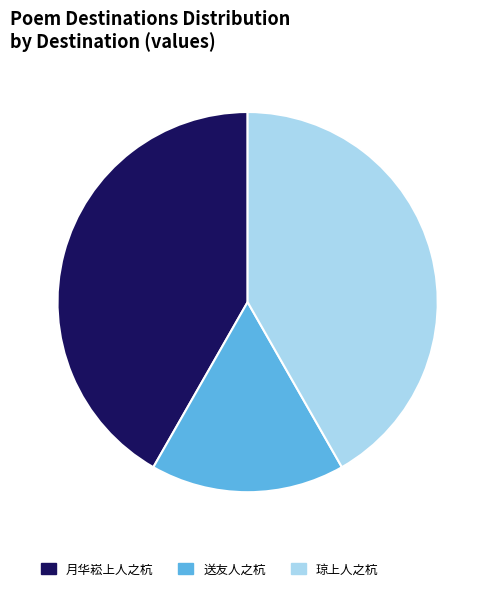

Which slice is the smallest?

送友人之杭